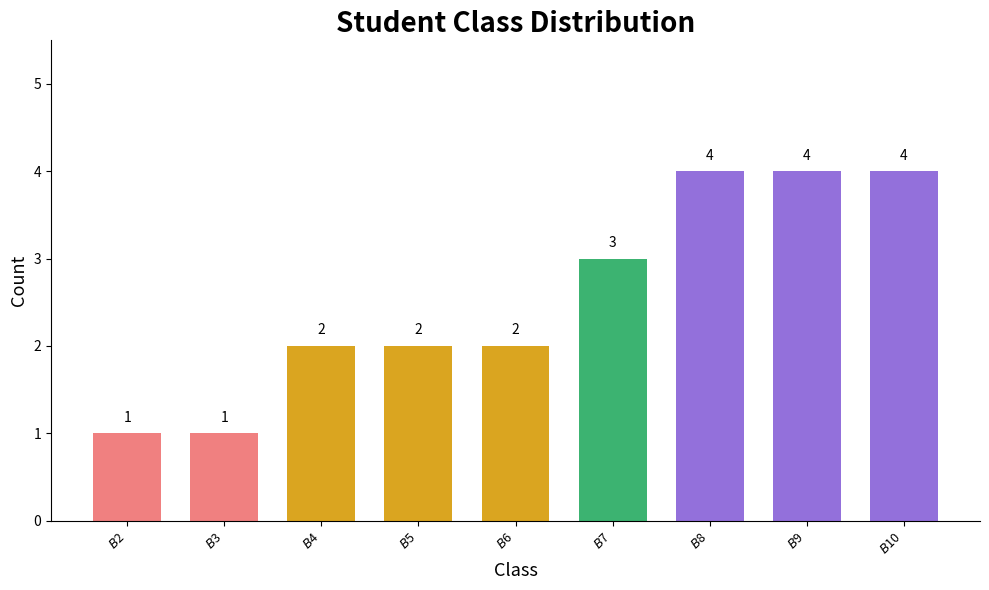

What is the change in value from $B$7 to $B$10?

+1